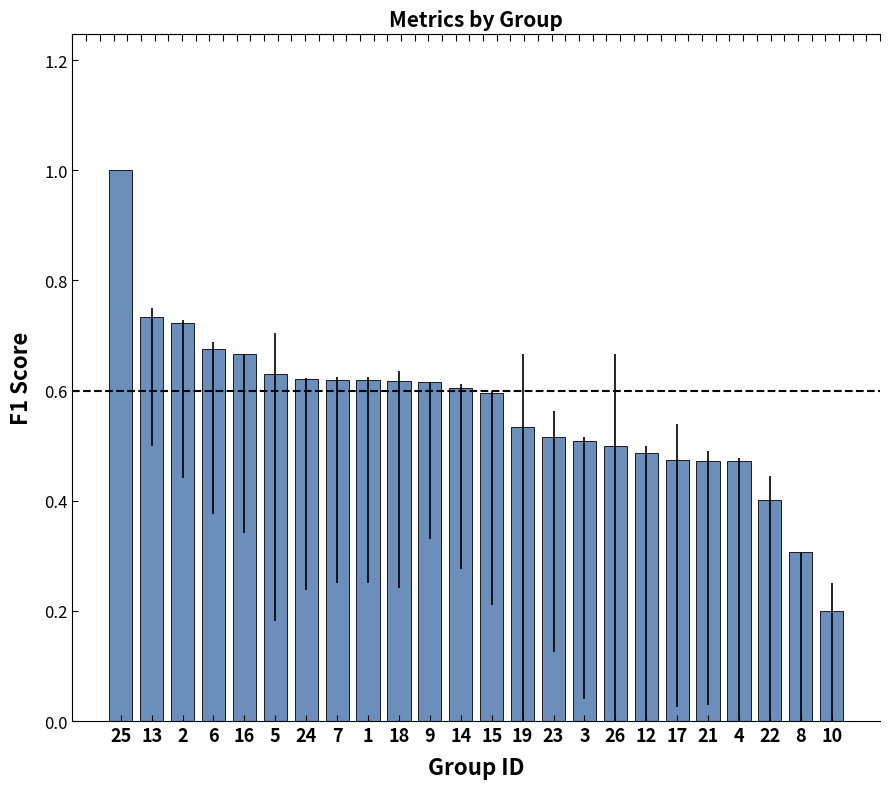

Which has a higher value, 8 or 25?

25